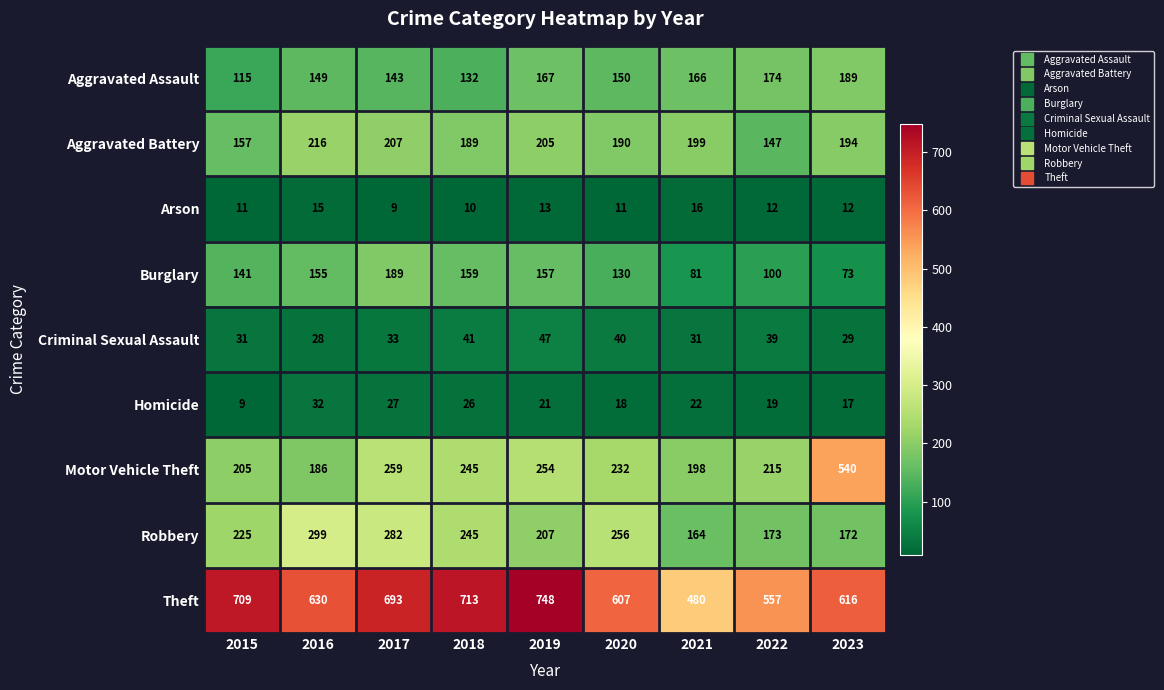

At how many categories does at least one series exceed 620?

5